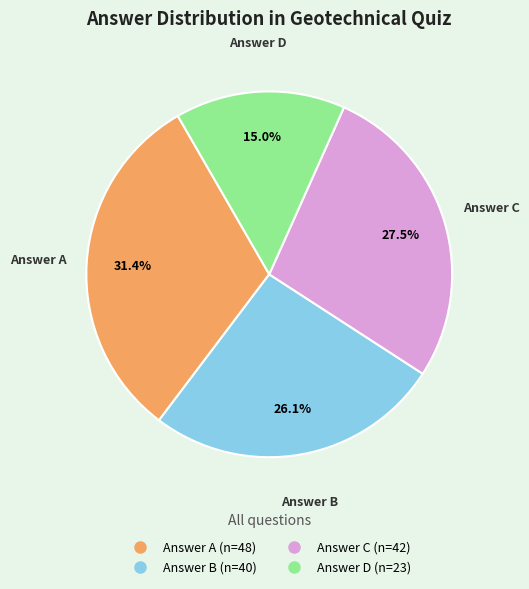

Does any single category account for the majority?

No